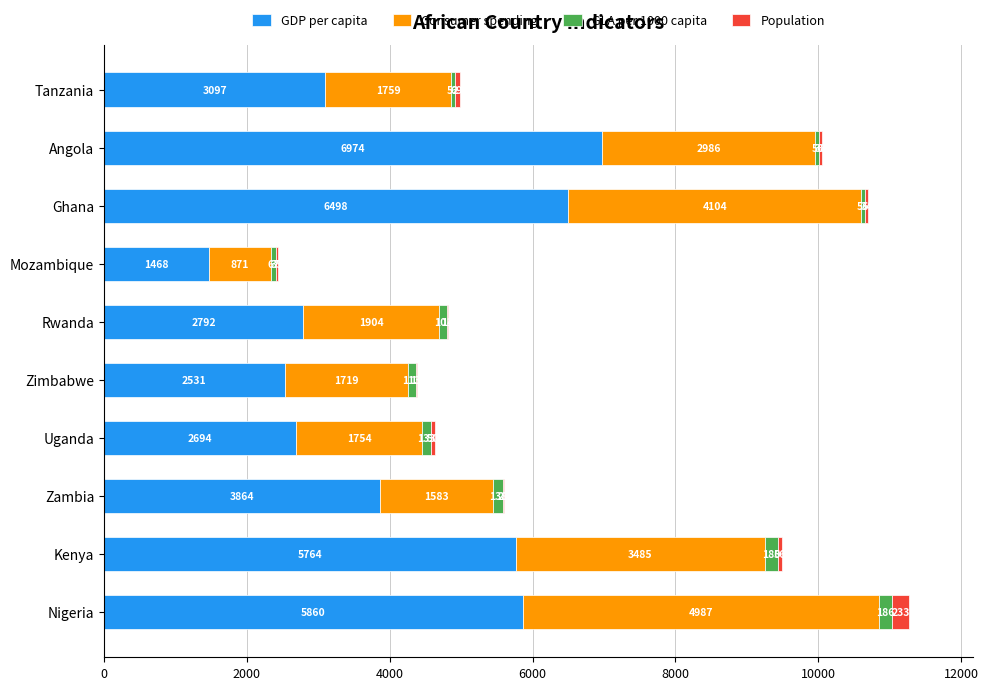

What is the maximum value for GDP per capita?

6974